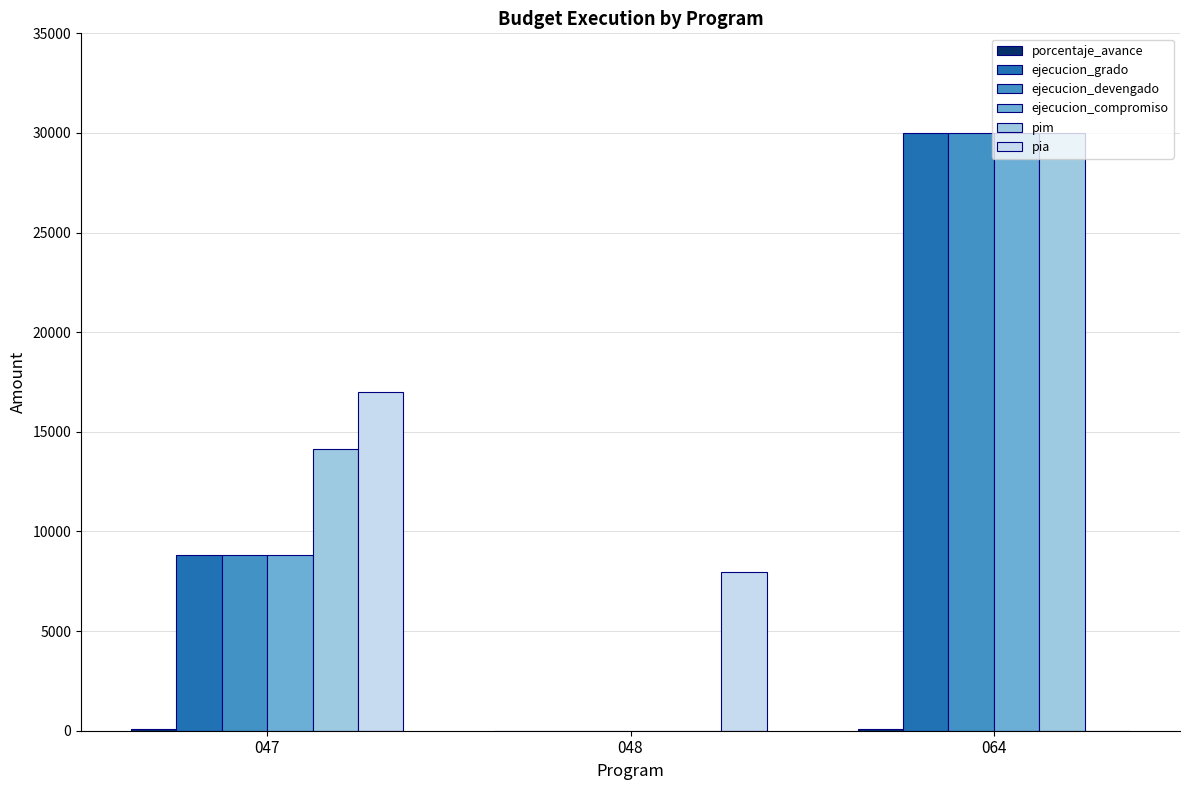

Where is ejecucion_grado nearest to the value 15000?

047